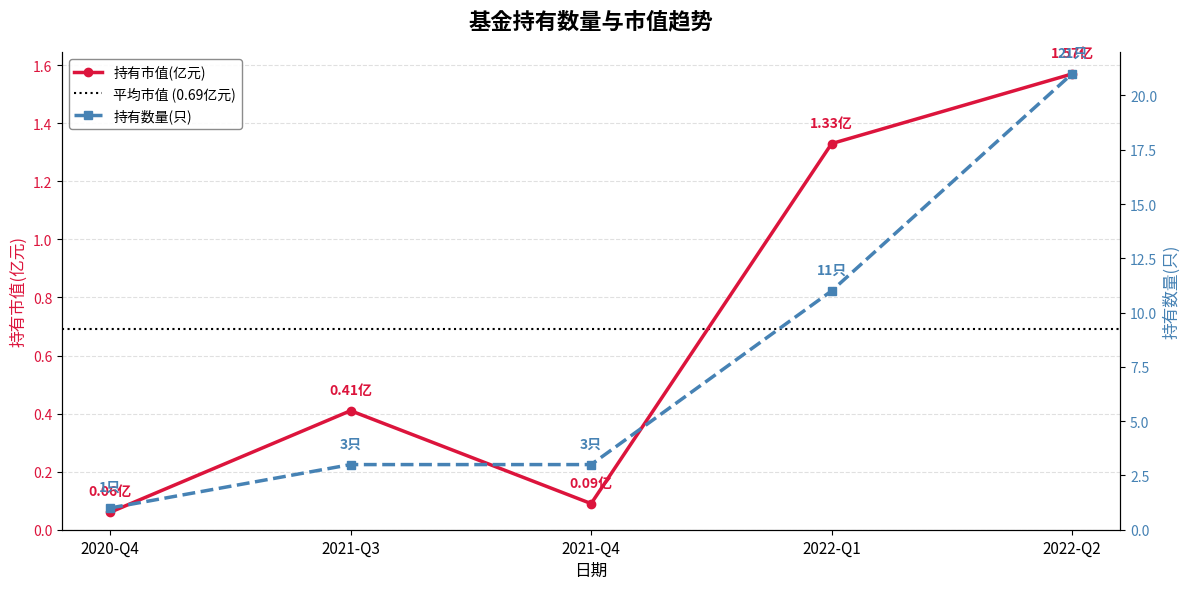

In 持有市值(亿元), how many points are higher than both neighbors (excluding endpoints)?

1